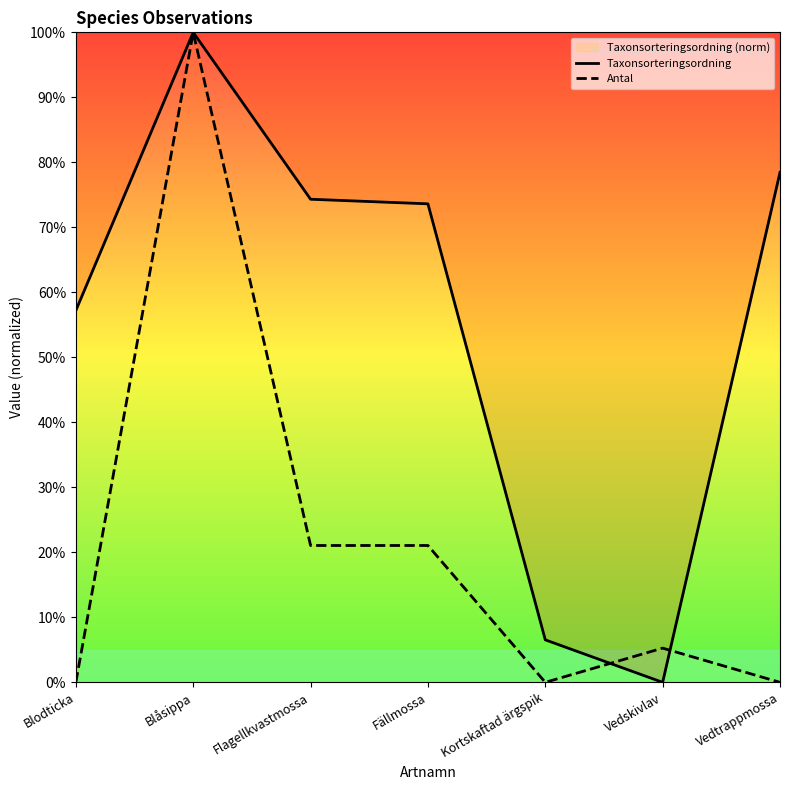

What is the value of the Antal point at the 3rd from the left?

21.1